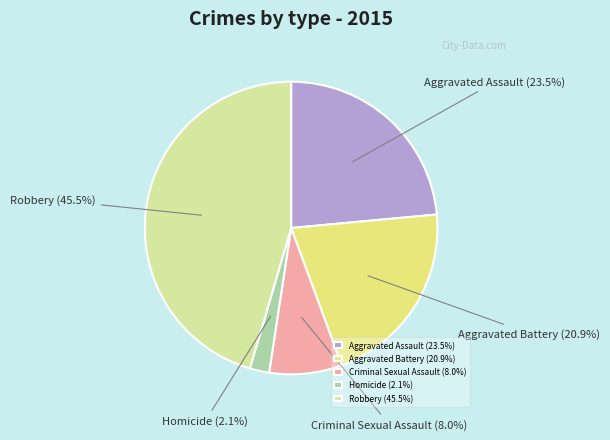

To the nearest percent, what is the average slice percentage?

20%